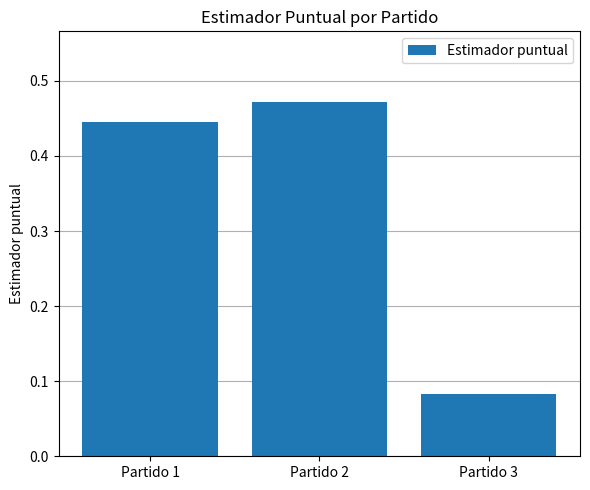

How many values are between 0 and 1?

3